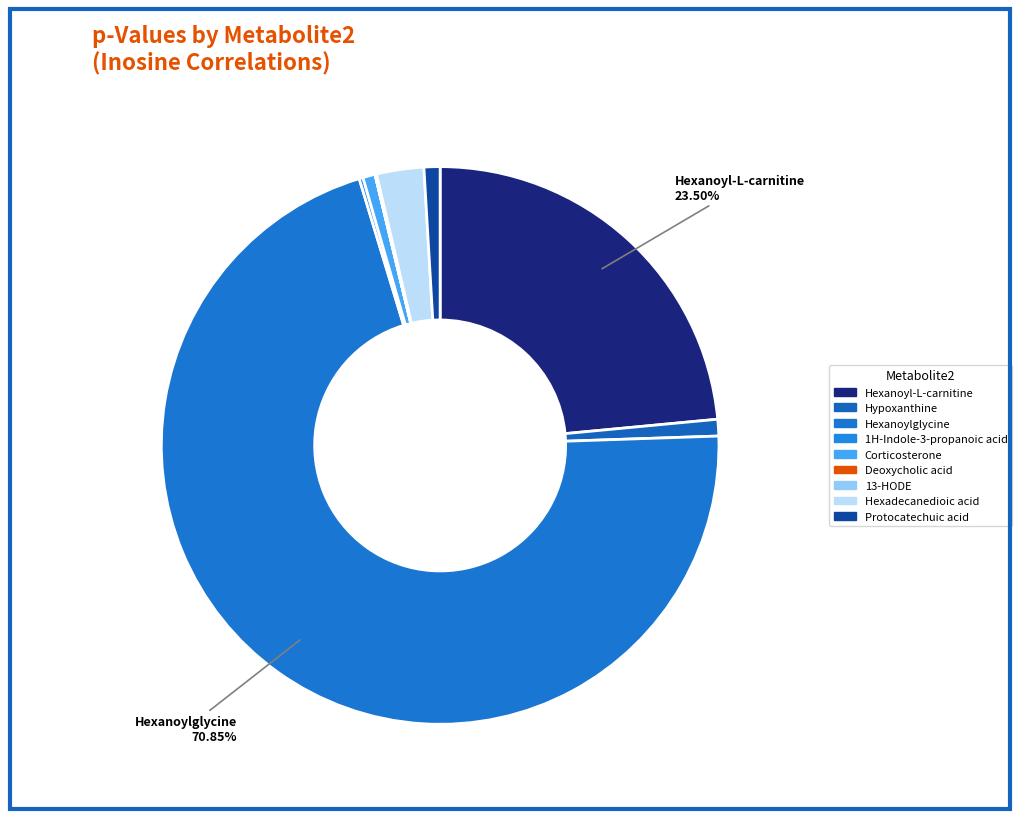

Combined, what portion of the pie is Hexanoyl-L-carnitine and Hypoxanthine?

24.5%